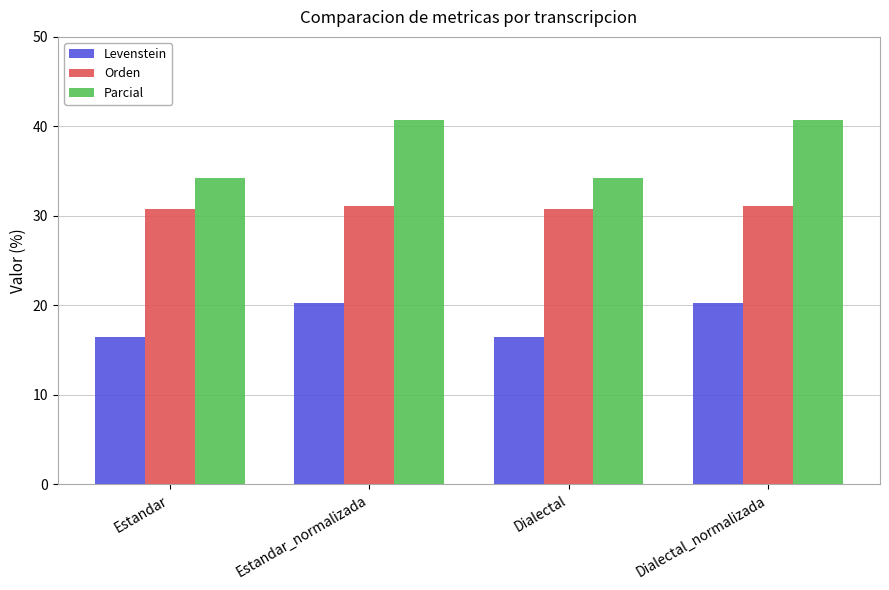

Is it true that Orden equals 30.8 at Estandar?

True